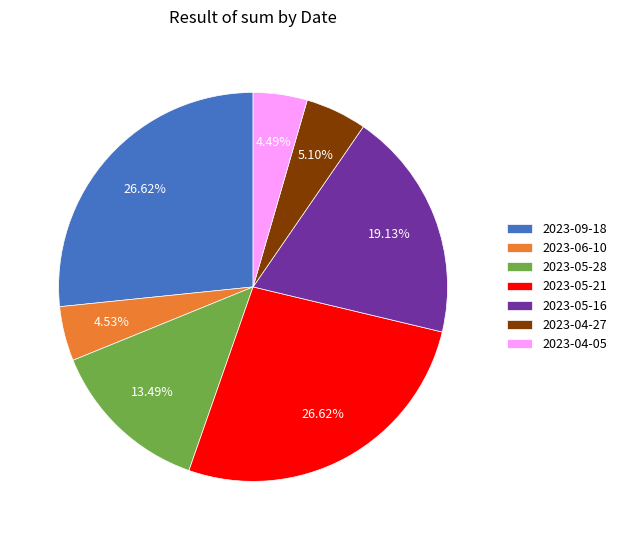

Combined, do 2023-04-05 and 2023-05-16 account for over 50%?

No